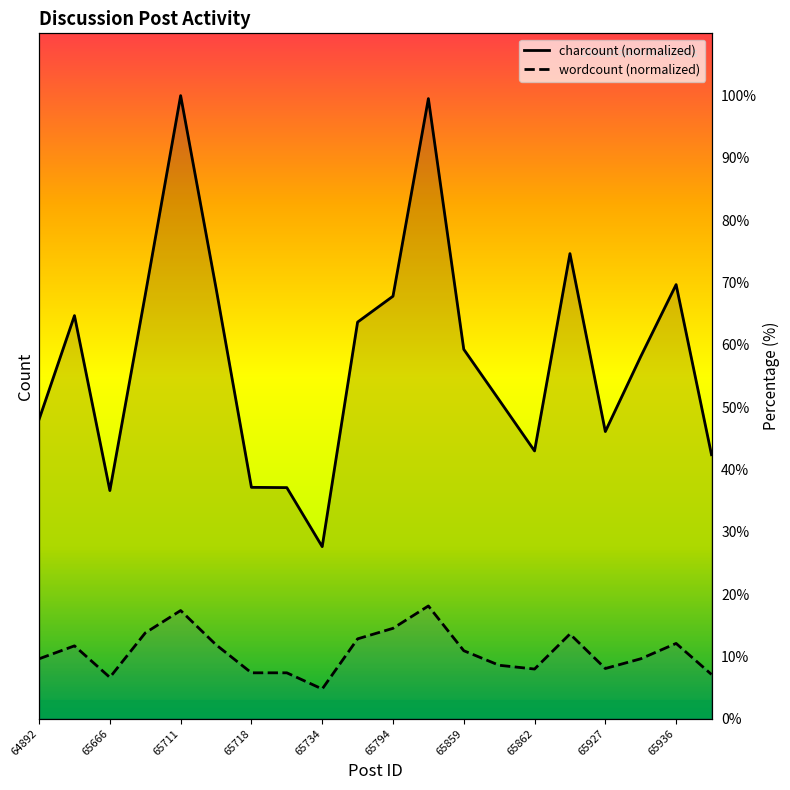

Reading left to right, what are all the values shown in this chart?

charcount: 64892=48.0	65661=64.7	65666=36.6	65688=68.0	65711=100.0	65712=69.1	65718=37.1	65719=37.1	65734=27.6	65743=63.7	65794=67.8	65857=99.5	65859=59.3	65861=51.1	65862=43.0	65868=74.6	65927=46.1	65934=58.1	65936=69.7	65937=42.4
wordcount: 64892=9.6	65661=11.7	65666=6.6	65688=13.8	65711=17.4	65712=11.9	65718=7.4	65719=7.4	65734=4.8	65743=12.8	65794=14.5	65857=18.1	65859=10.9	65861=8.6	65862=8.0	65868=13.6	65927=8.0	65934=9.6	65936=12.1	65937=7.1